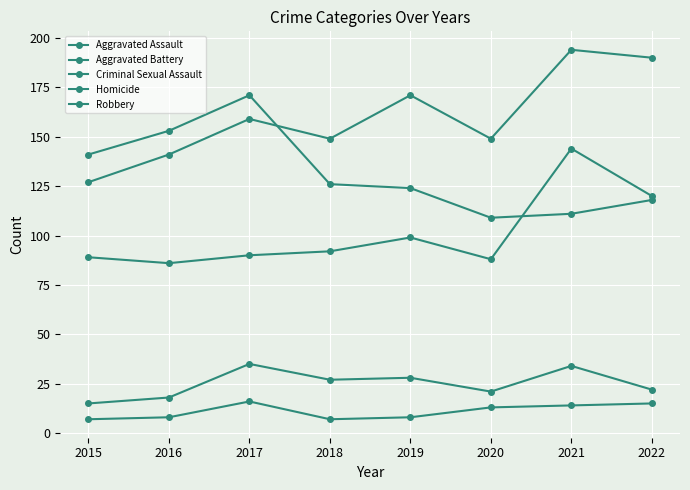

True or false: Homicide and Aggravated Battery cross at least once.

False